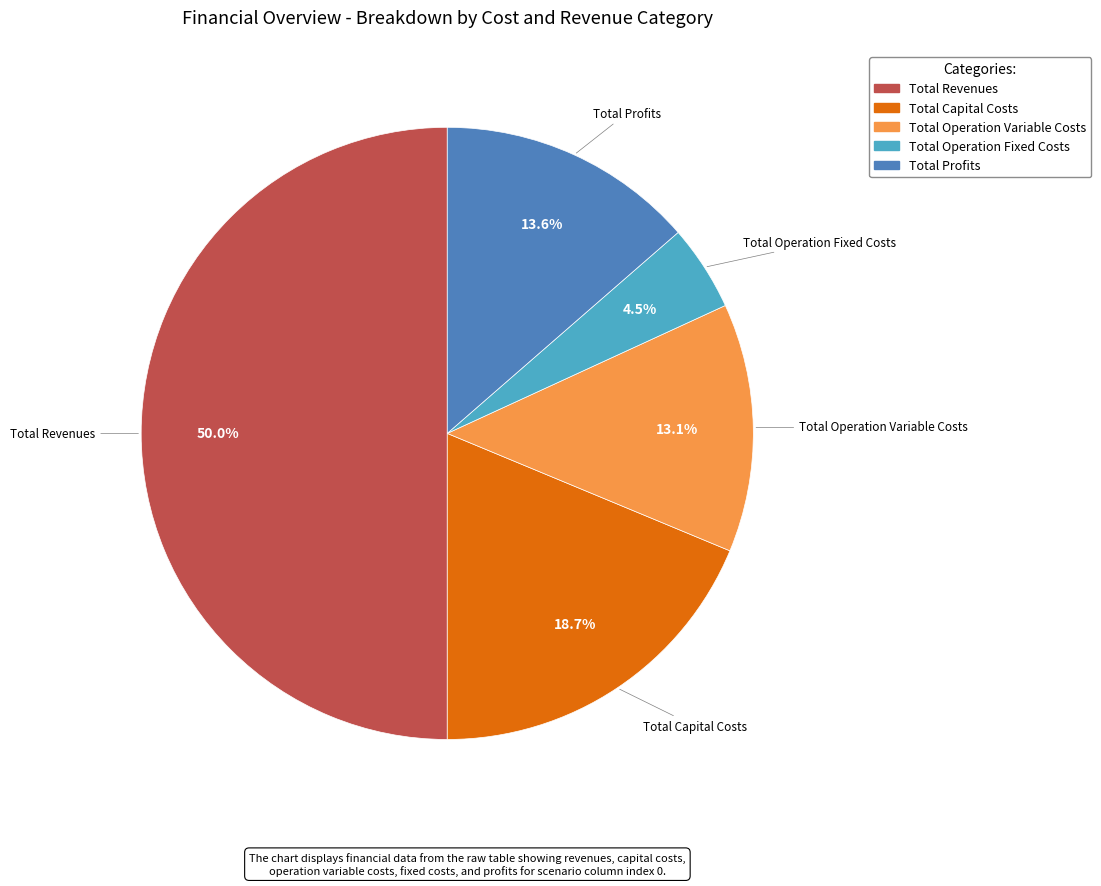

Is the sum of Total Revenues and Total Operation Variable Costs greater than half?

Yes